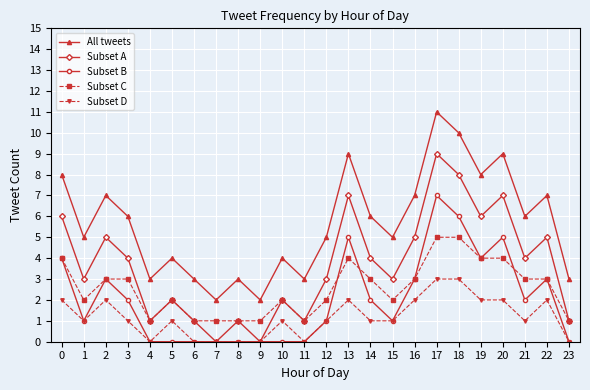

What is the value of the Subset C point at the 21st from the left?

4